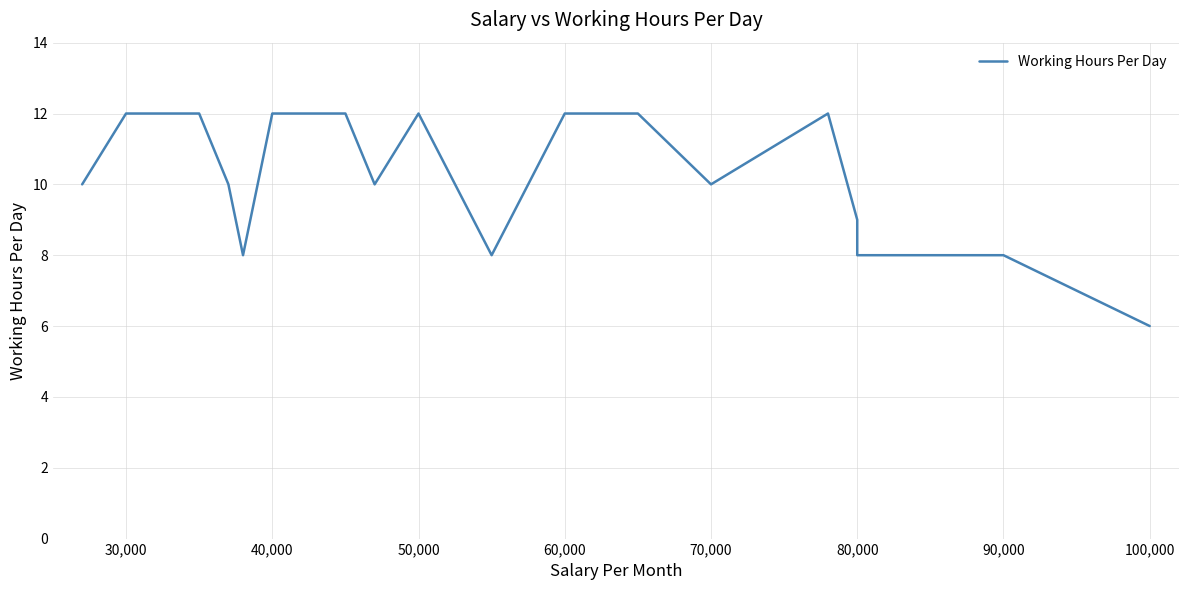

Is it true that the value at 70,000 is 10?

True